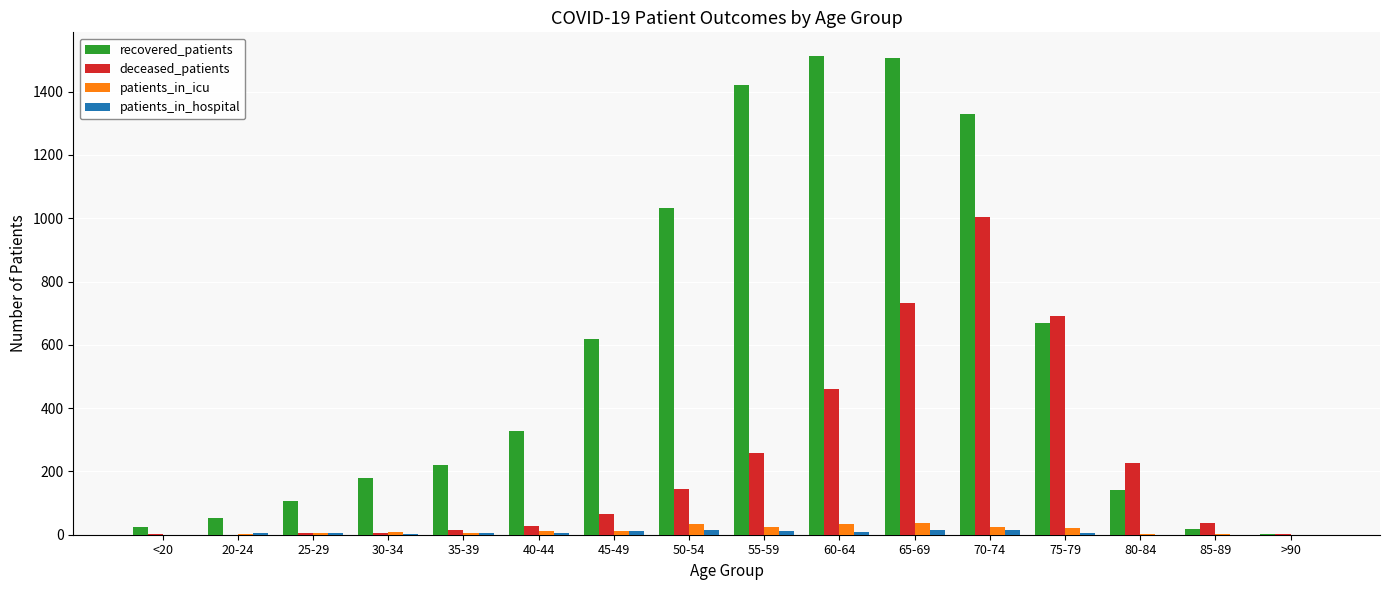

Are the bars horizontal?

No